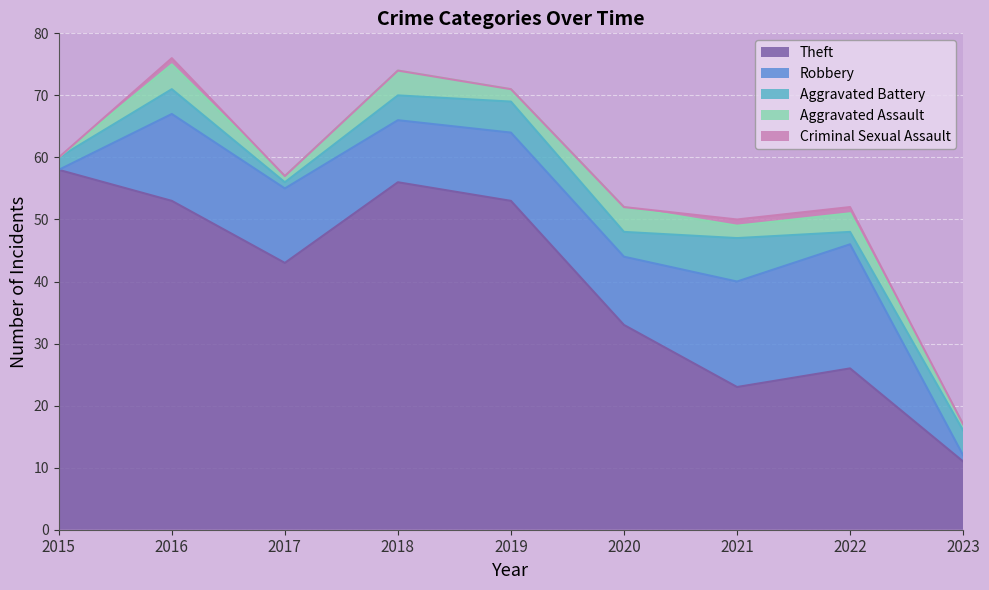

Between 2021 and 2018, which is larger?

2018